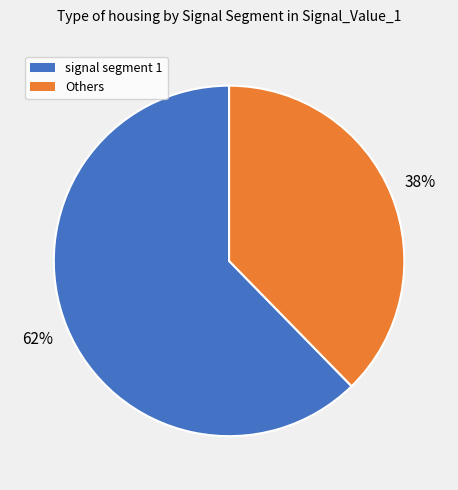

To the nearest percent, what is the average slice percentage?

50%